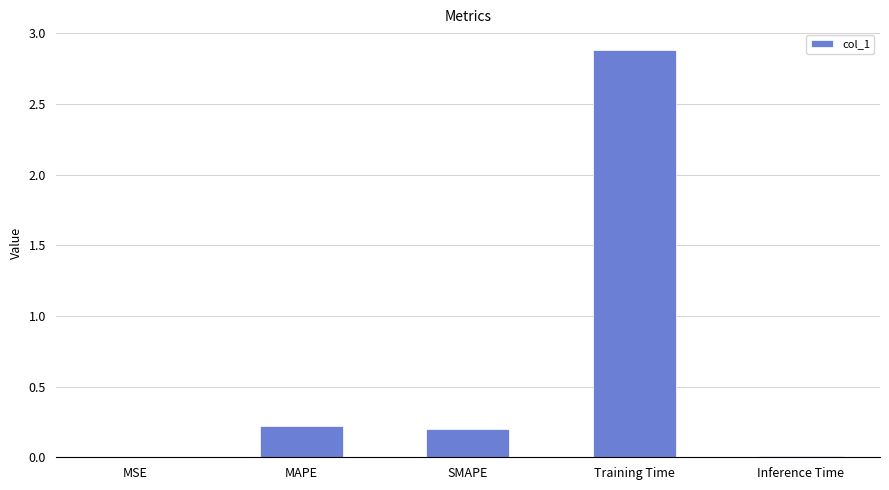

The value at MSE is 0.0. True or false?

True